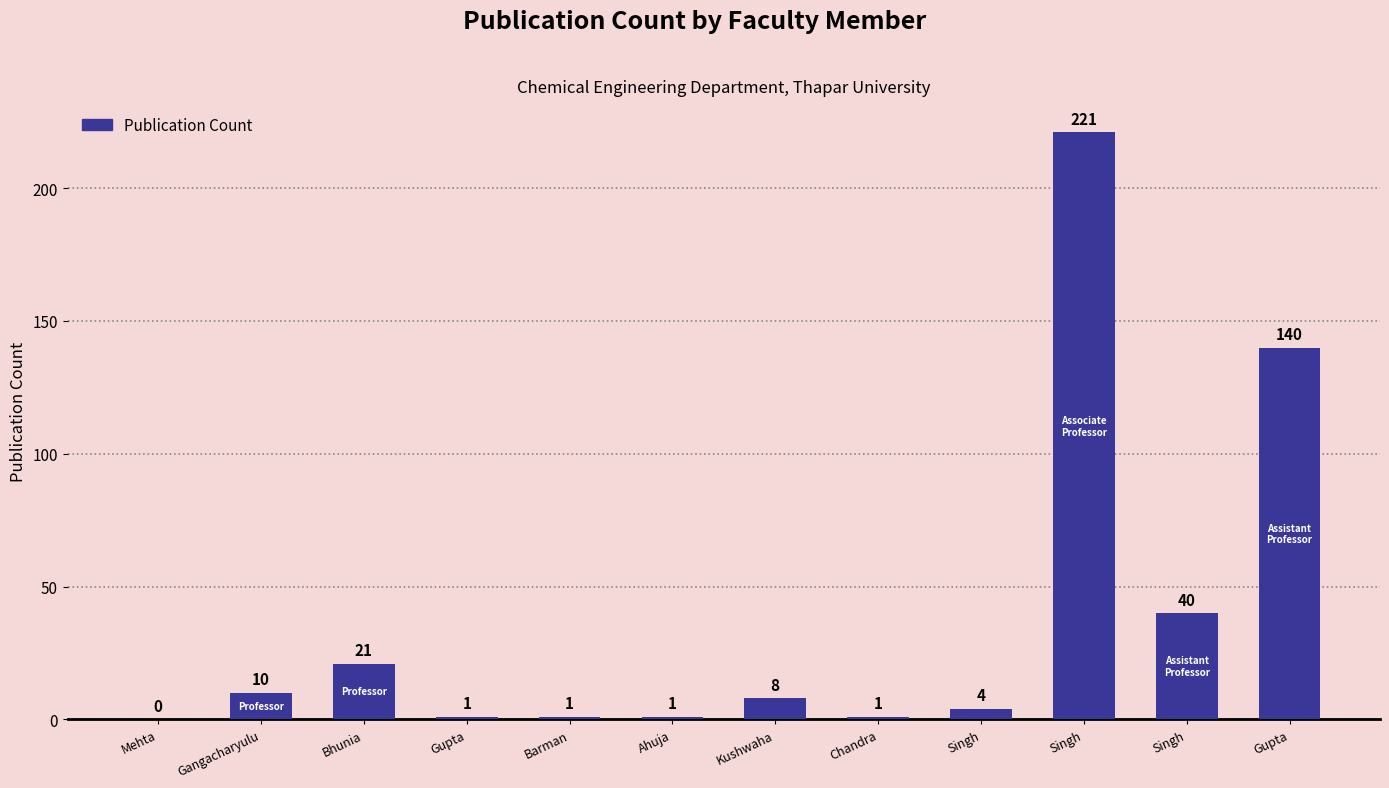

What is the sum of the values at Gangacharyulu and Chandra?

11